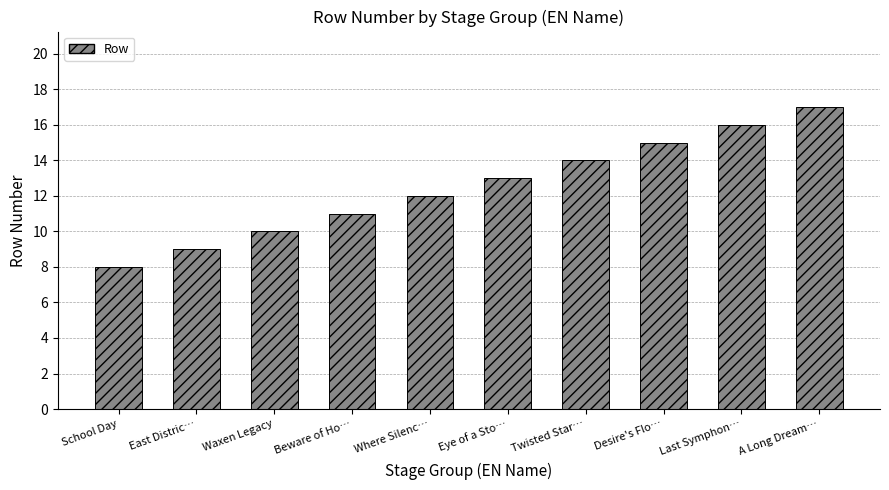

Which has a higher value, Last Symphon… or East Distric…?

Last Symphon…